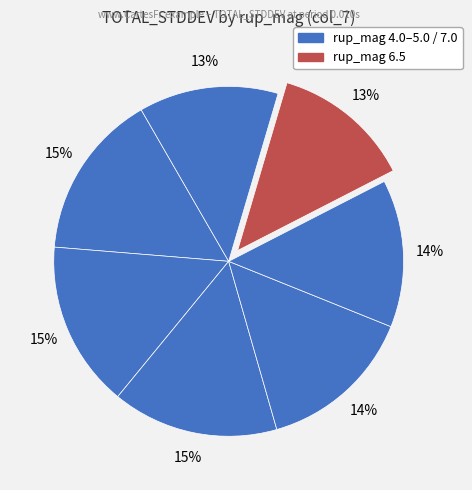

How many slices are in this pie chart?

7